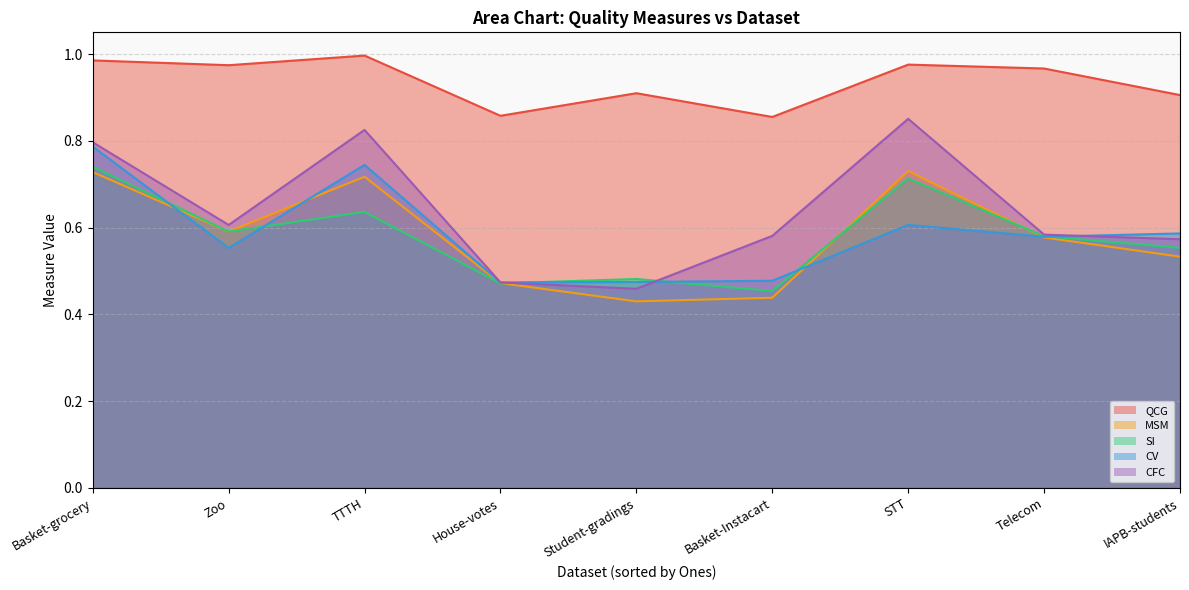

The CV series shows 0.7 at House-votes. True or false?

False